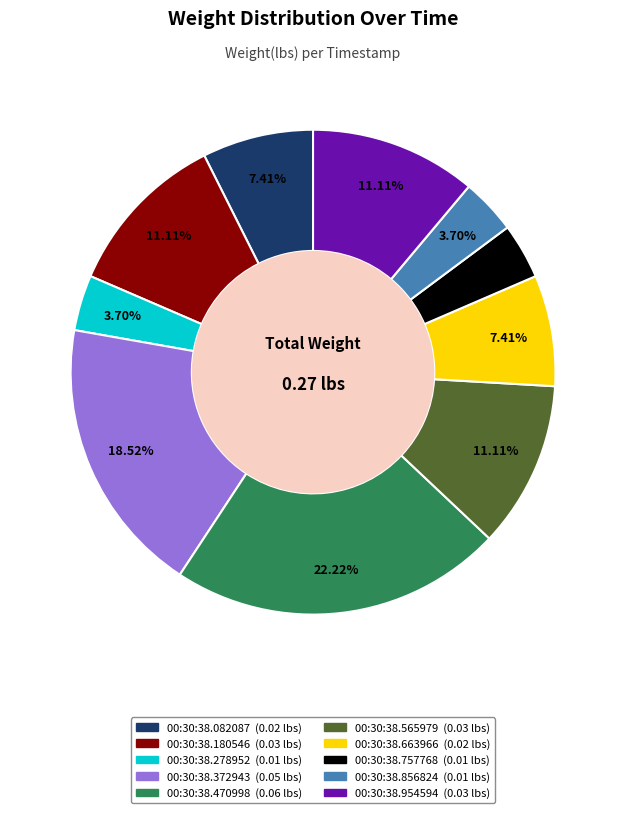

Between 00:30:38.757768 and 00:30:38.372943, which is larger?

00:30:38.372943